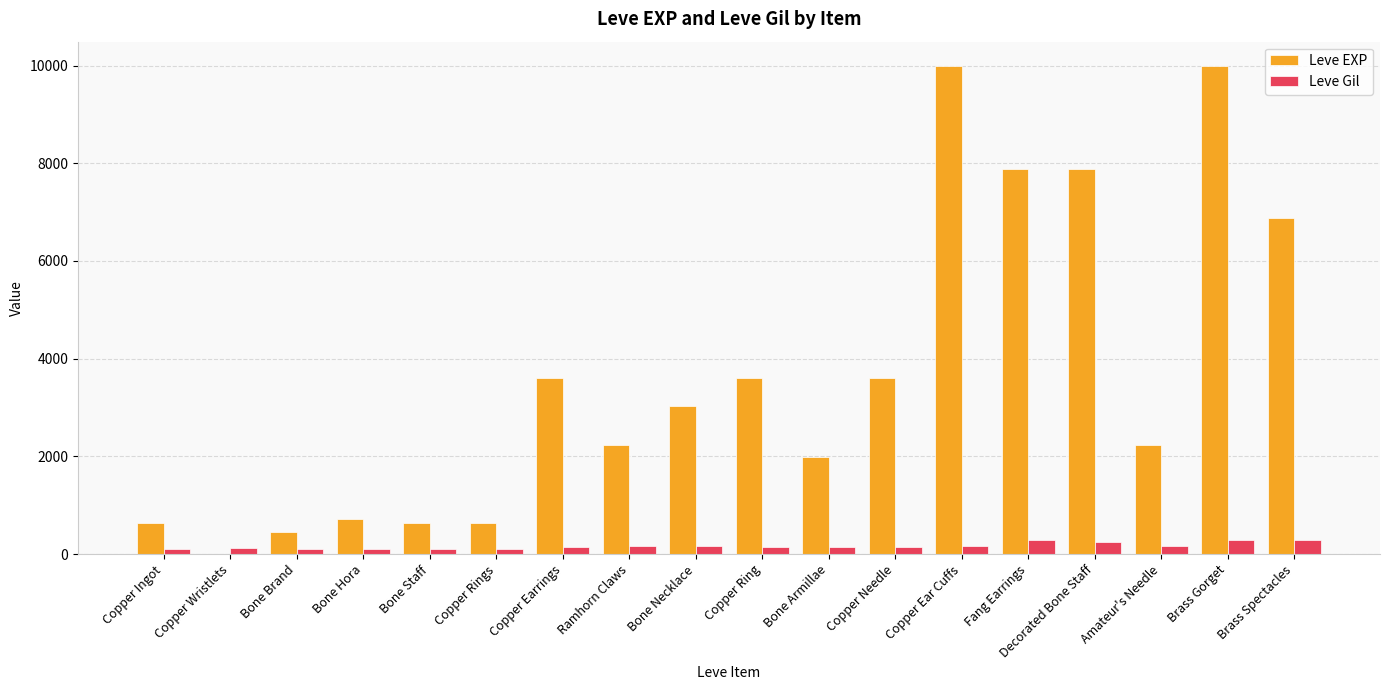

The value of Leve EXP at Brass Gorget is 14243. True or false?

False